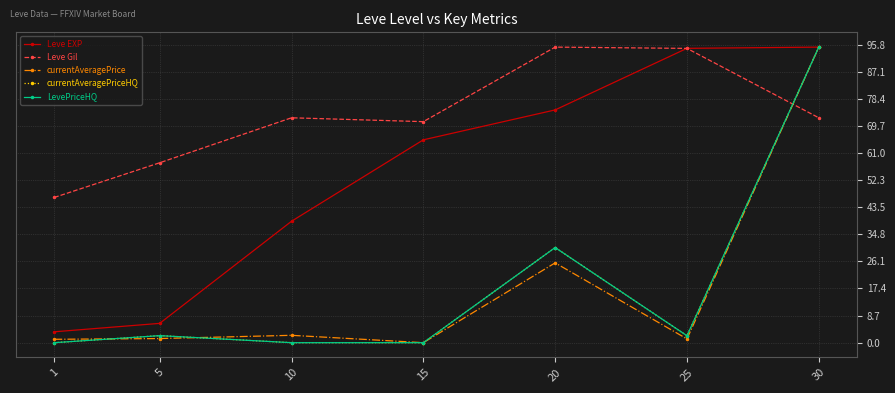

At which category is the sum across all series the highest?

30